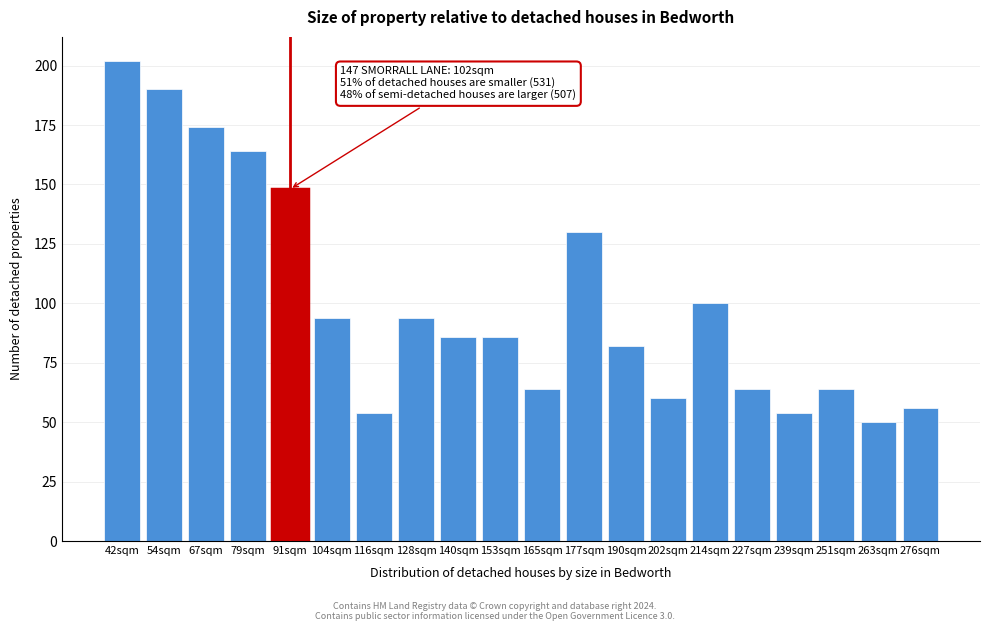

Reading right to left, what are all the values shown in this chart?

276sqm=56	263sqm=50	251sqm=64	239sqm=54	227sqm=64	214sqm=100	202sqm=60	190sqm=82	177sqm=130	165sqm=64	153sqm=86	140sqm=86	128sqm=94	116sqm=54	104sqm=94	91sqm=148	79sqm=164	67sqm=174	54sqm=190	42sqm=202